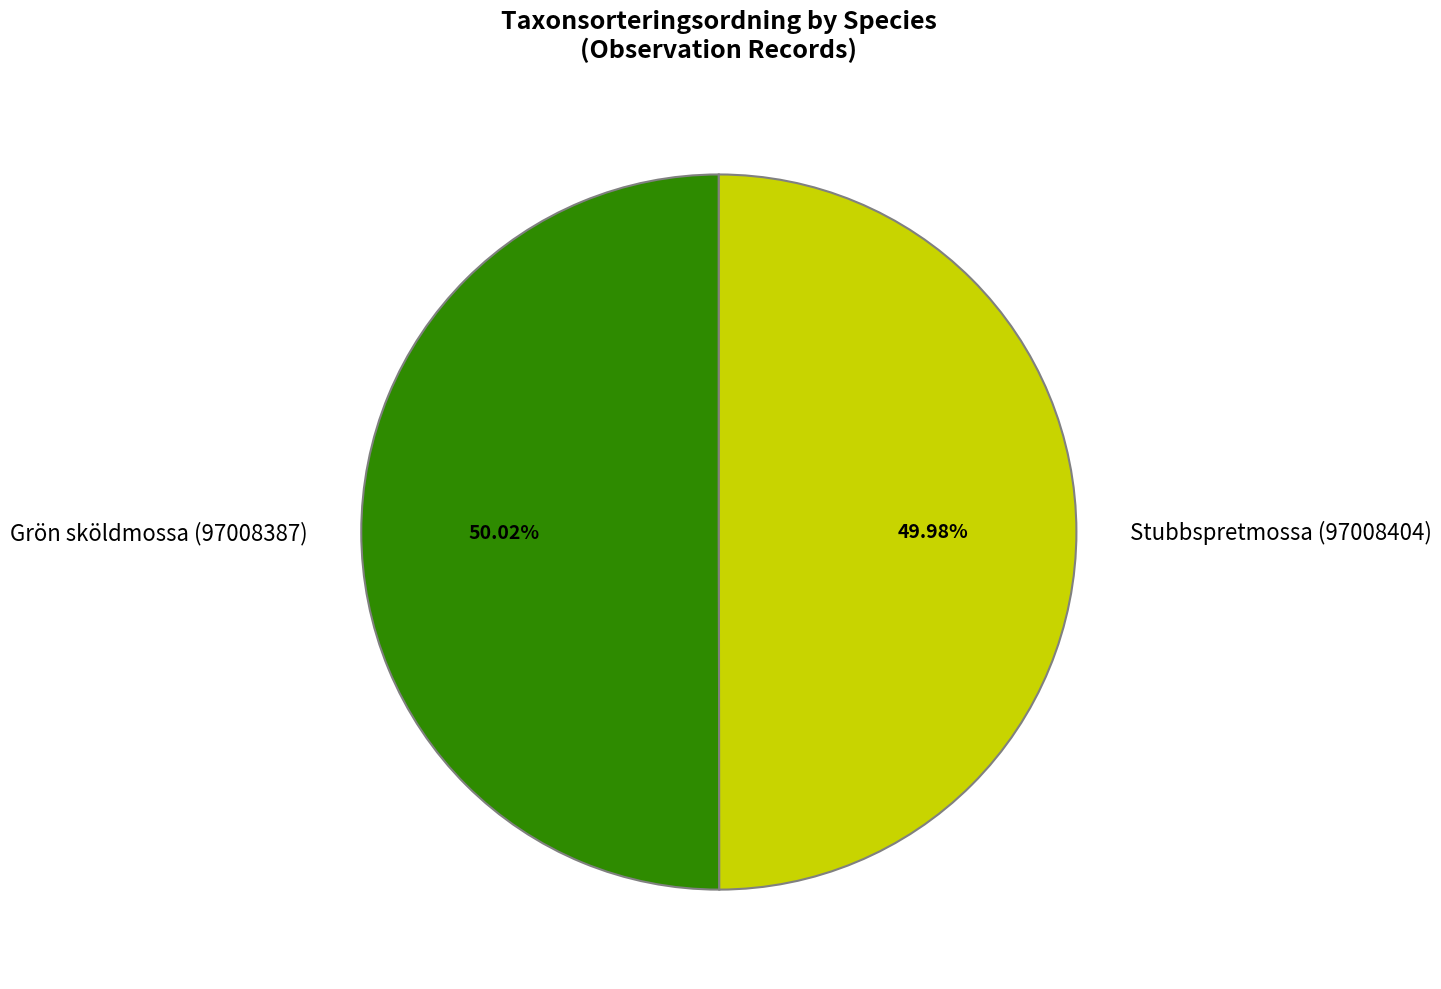

To the nearest percent, what is the average slice percentage?

50%